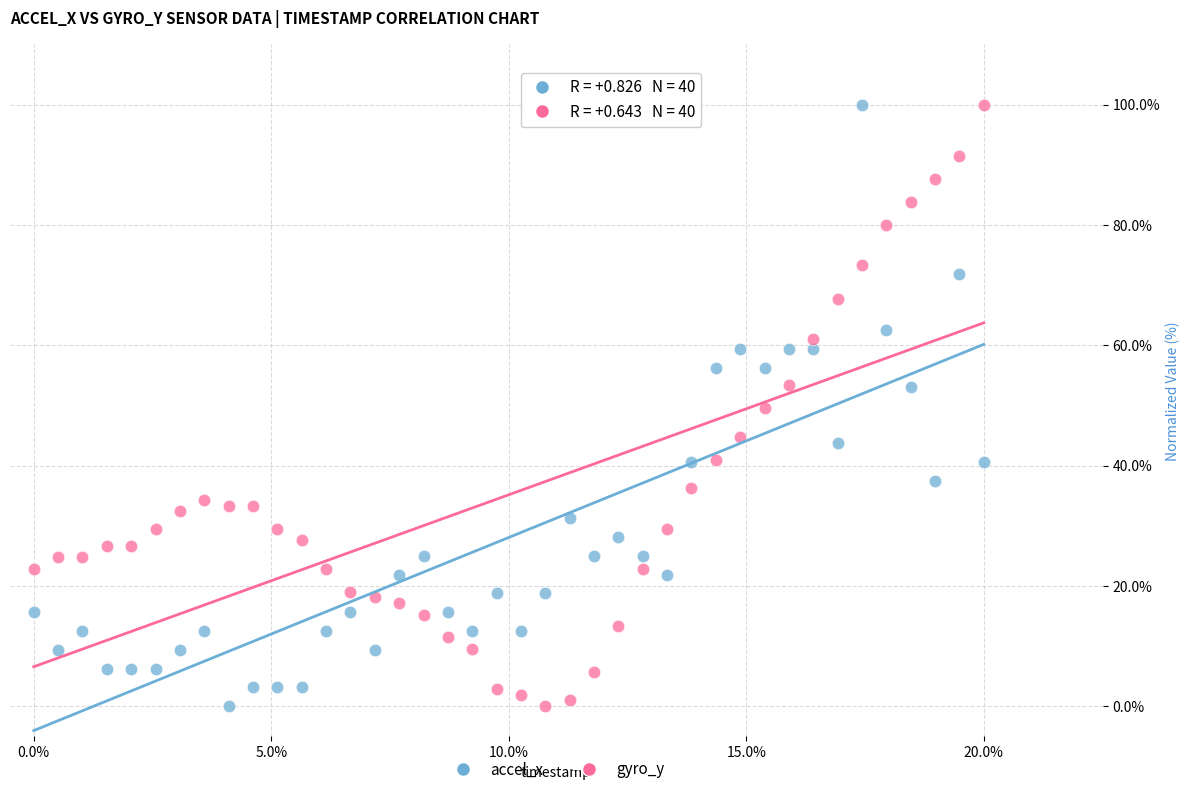

Across all data points, what is the range of Y values (max minus min)?

100.0